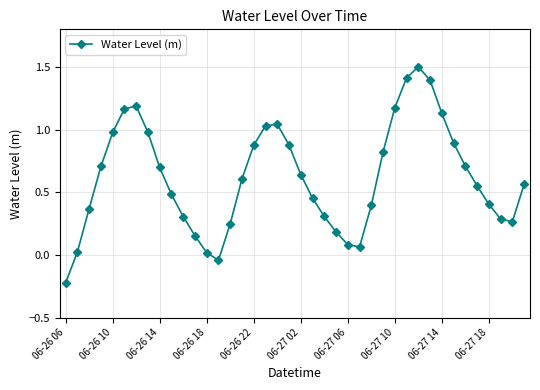

How many interior local valleys (lower than both neighbors) does the data have?

3